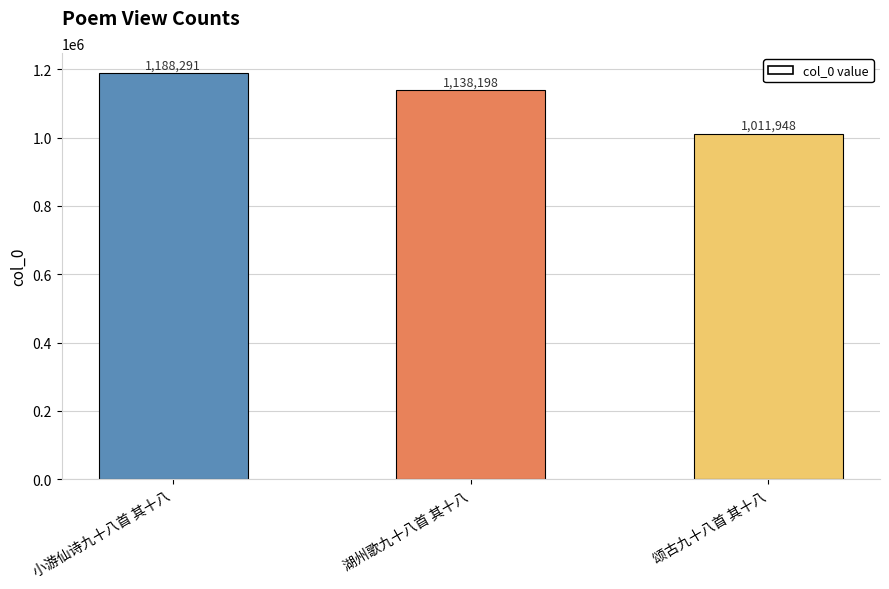

How many data points does each series have?

3